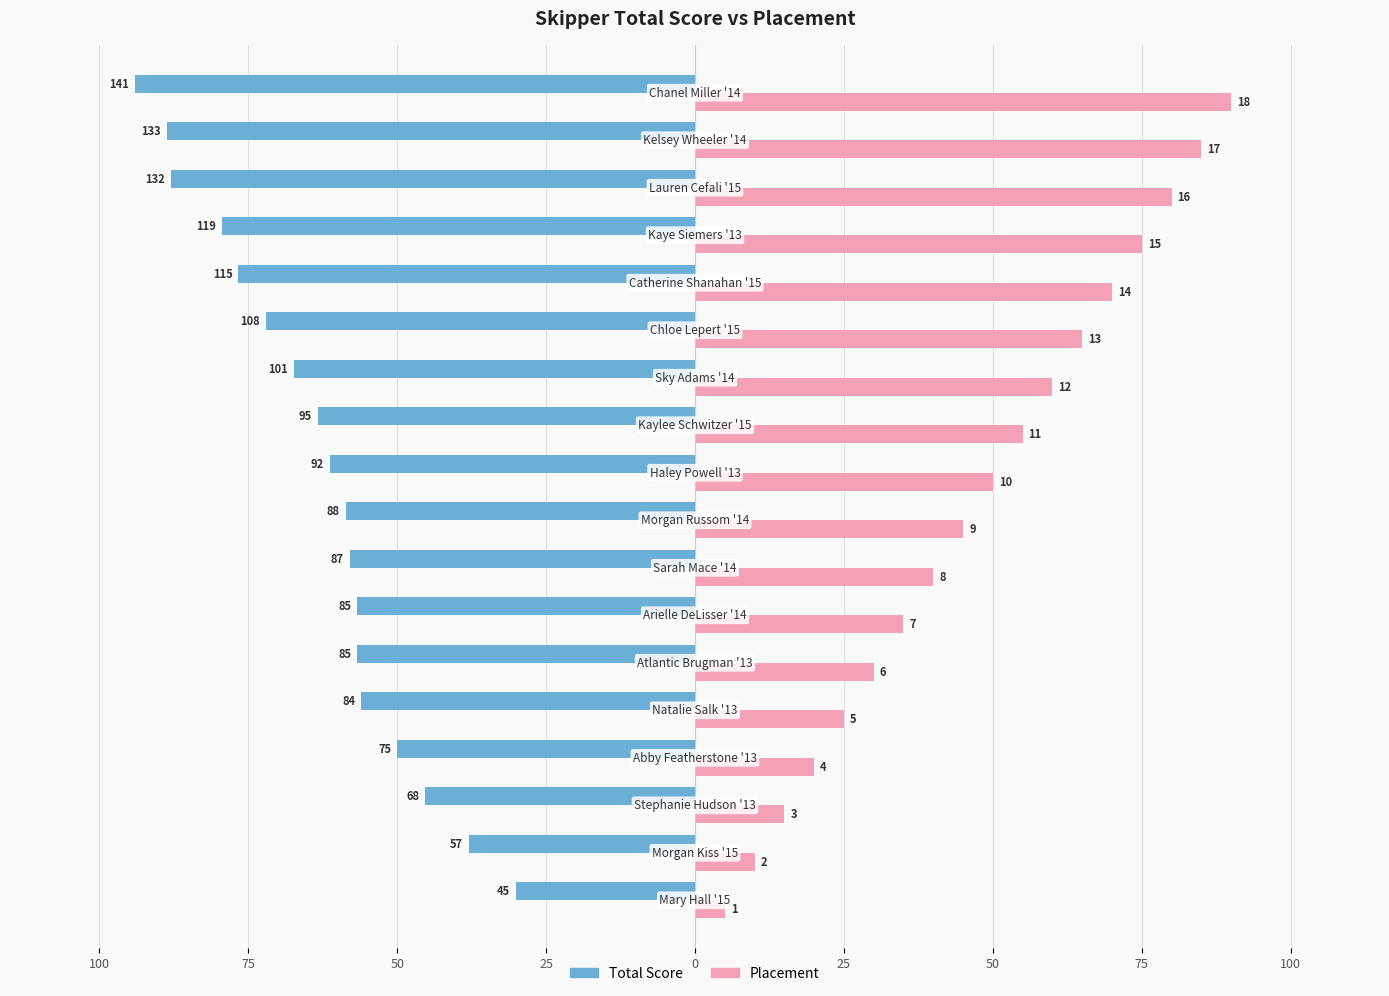

How many bars are there in each group?

2